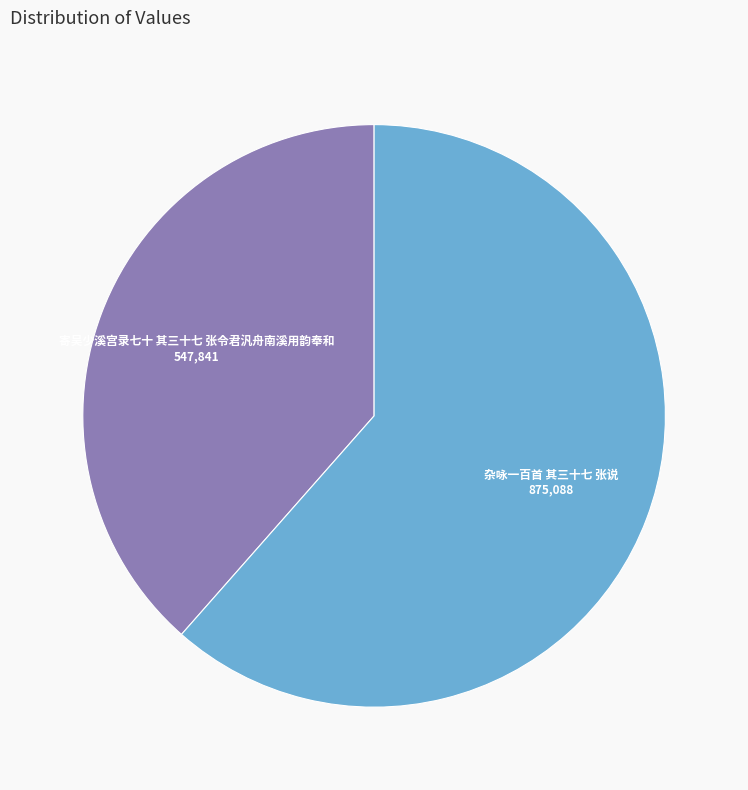

Does any single category account for the majority?

Yes